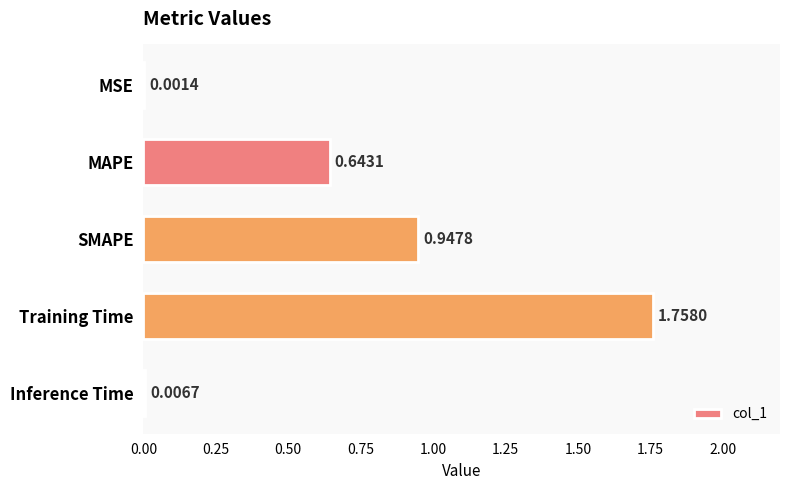

Which has a higher value, Training Time or MSE?

Training Time